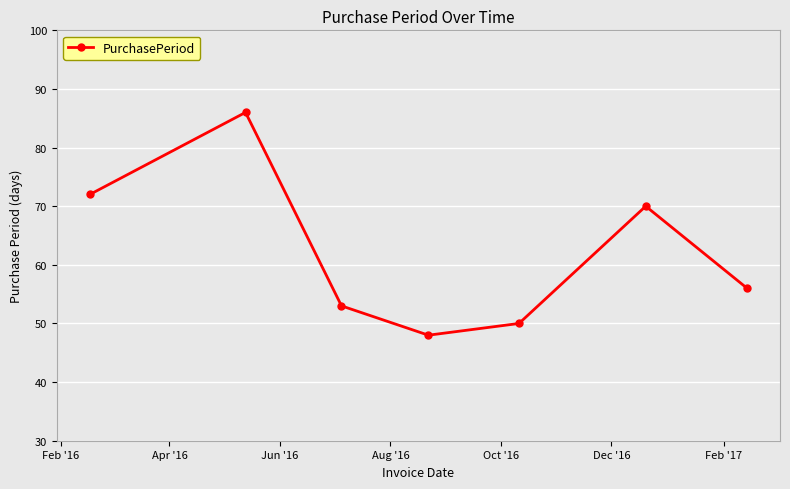

What is the maximum value shown in the chart?

86